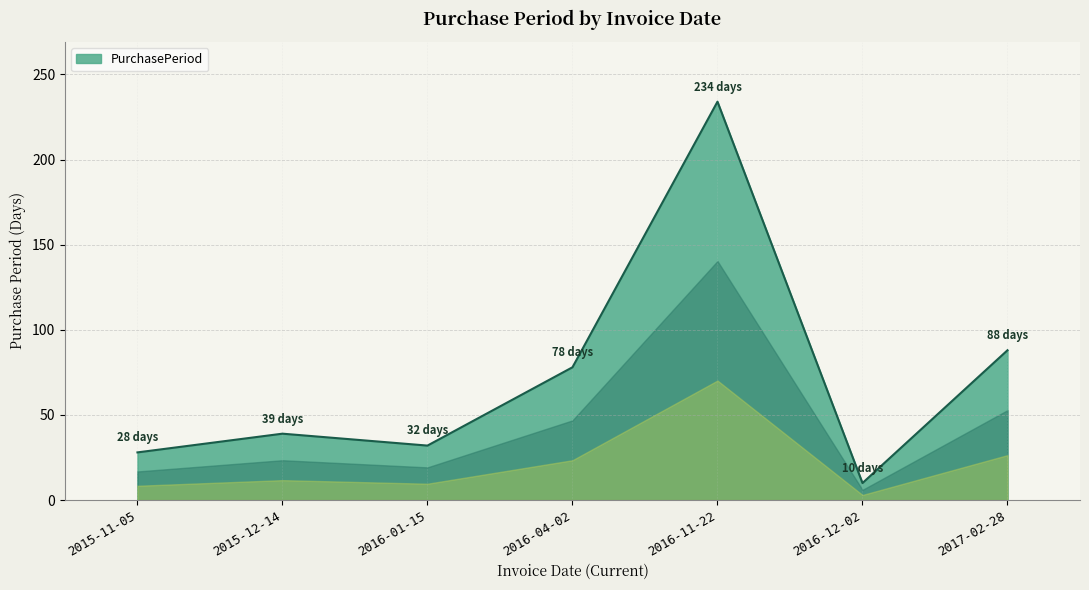

How many lines are shown in the chart?

1